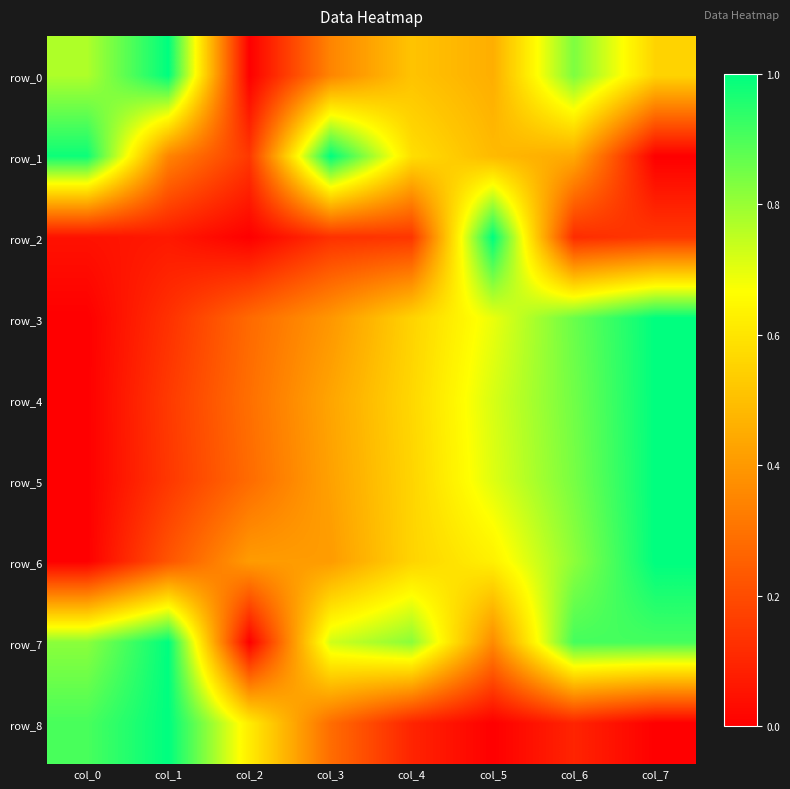

What is the greatest value displayed?

1.0